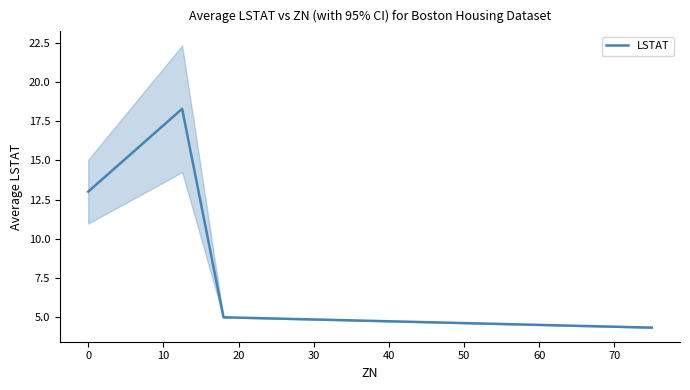

How many interior local peaks (higher than both neighbors) does the data have?

1